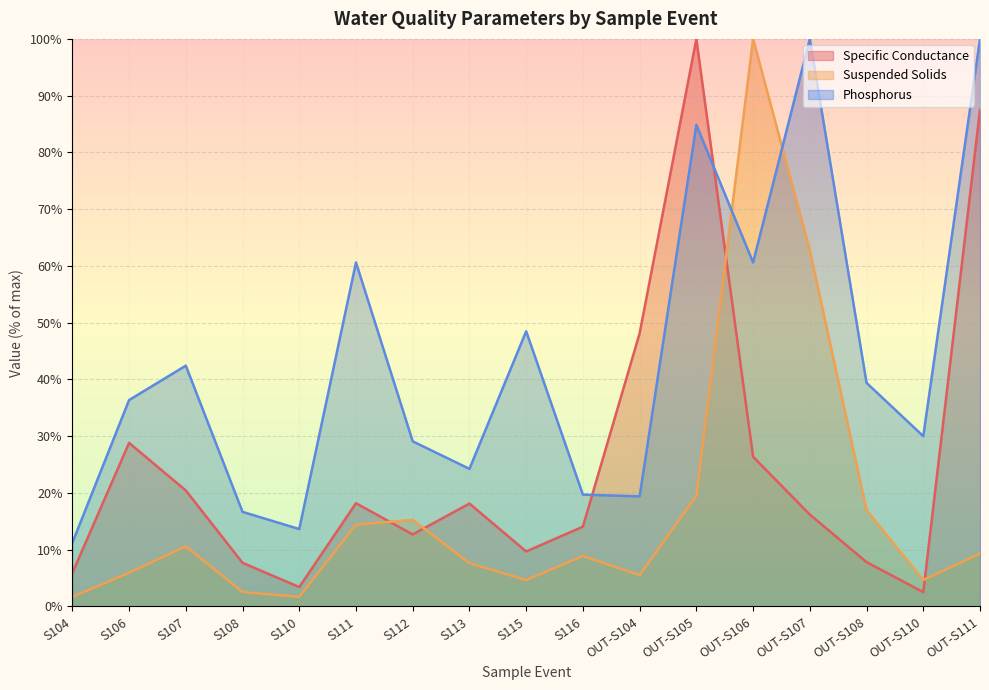

At which label is Phosphorus closest to 55?

S111